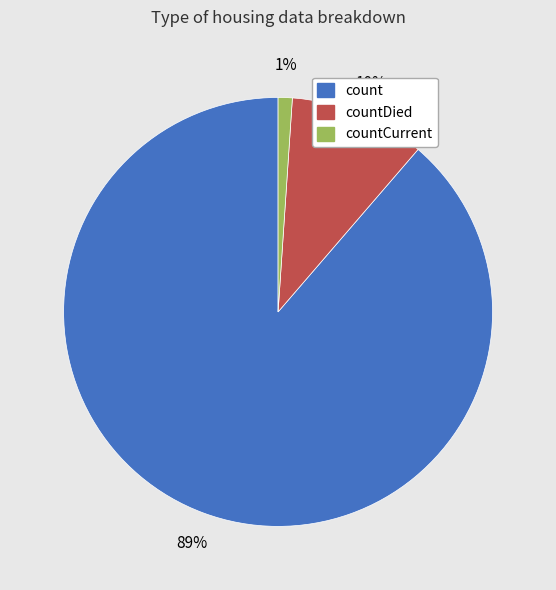

To the nearest percent, what is the difference between the largest and smallest slice percentages?

88%